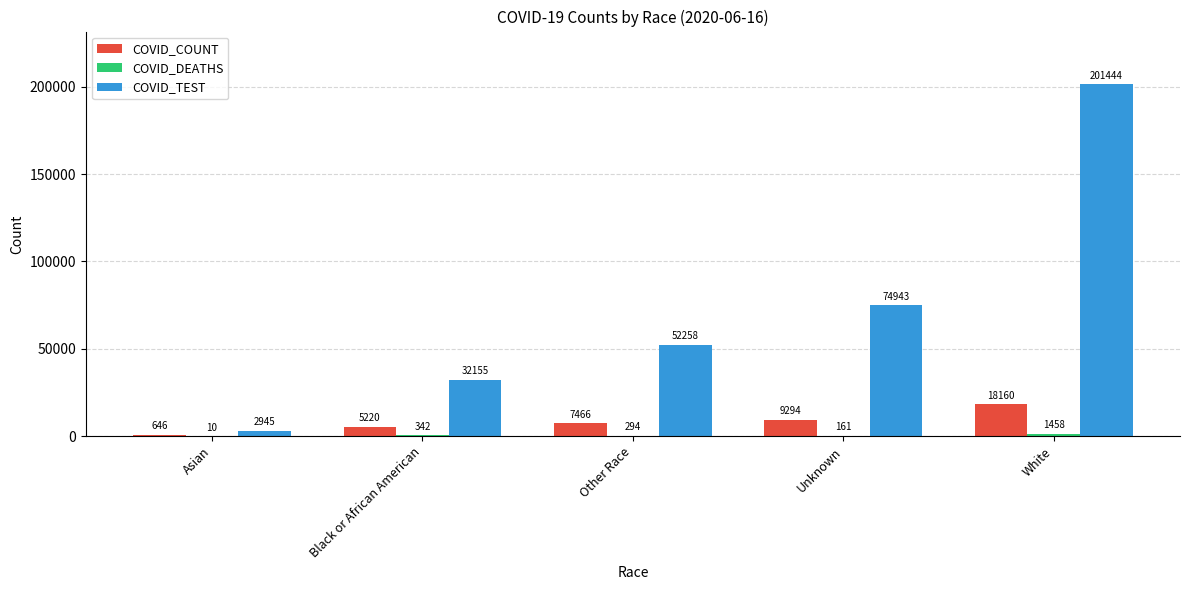

Which label corresponds to the largest value in the chart?

White